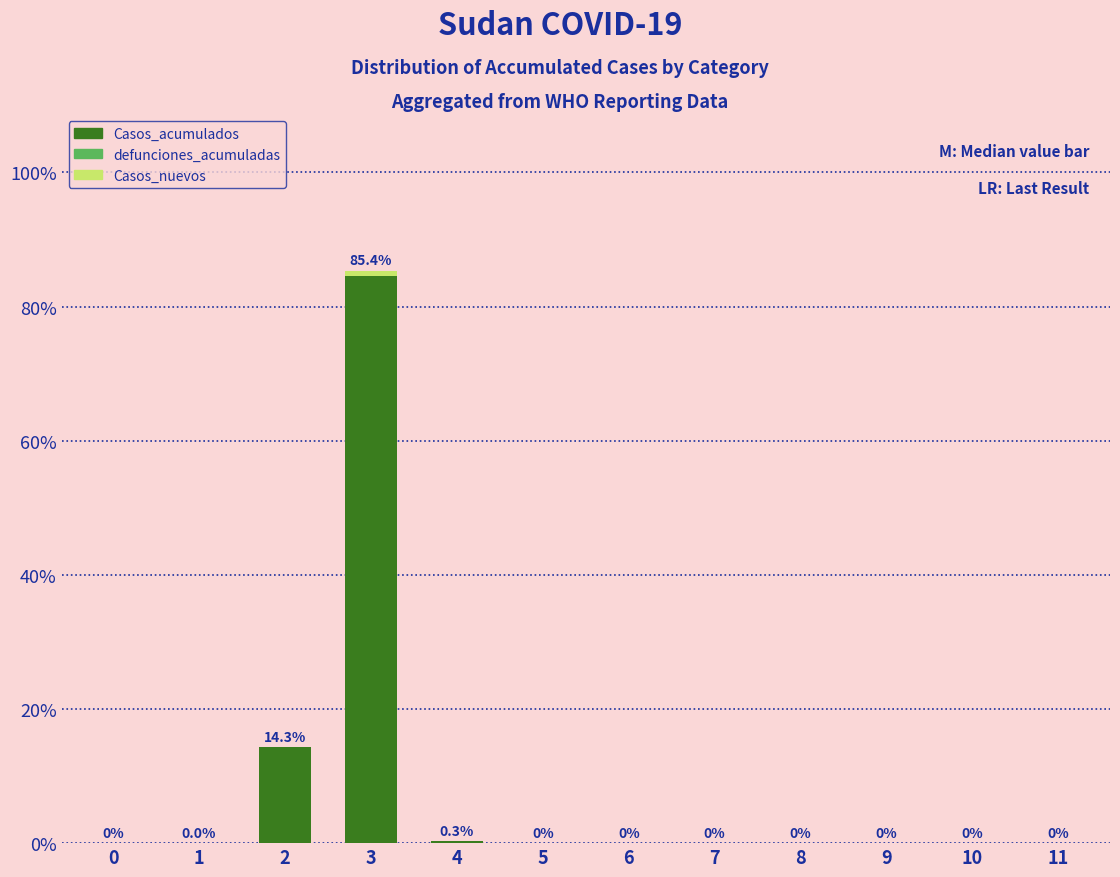

Are the bars grouped side by side (vs. stacked)?

No